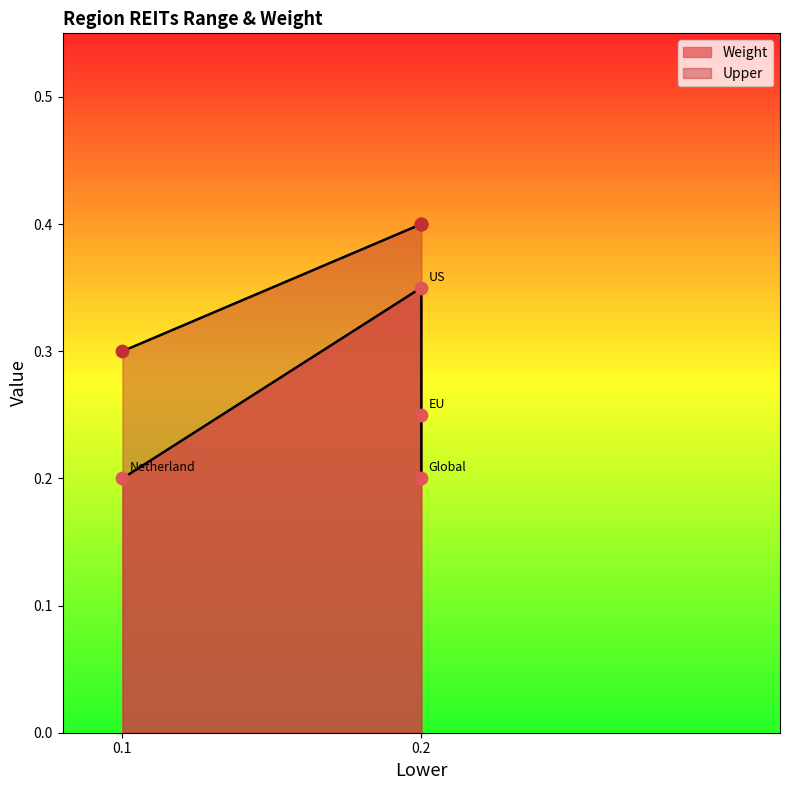

Which series reaches the maximum Y coordinate?

Upper